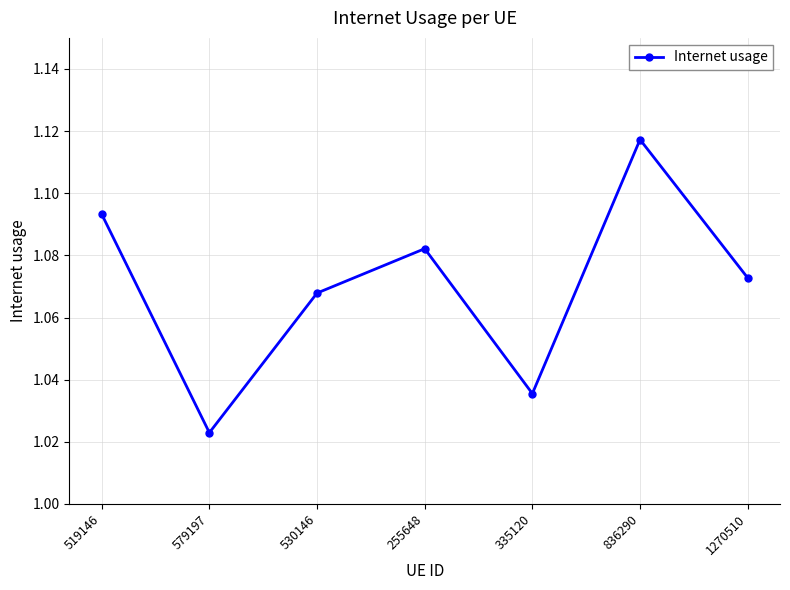

What is the difference between the maximum and minimum values?

0.1